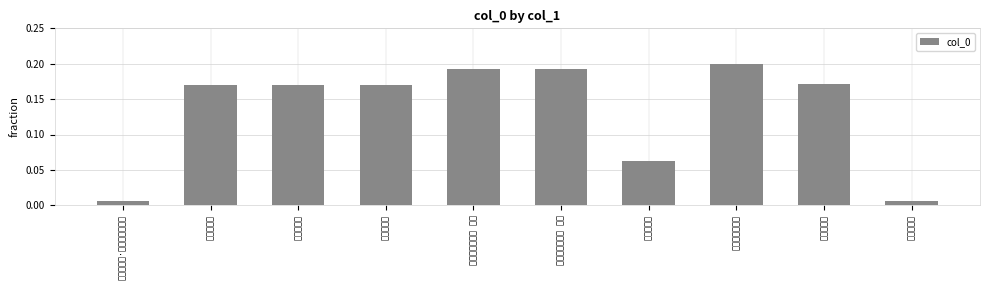

How many bars are there in total?

10